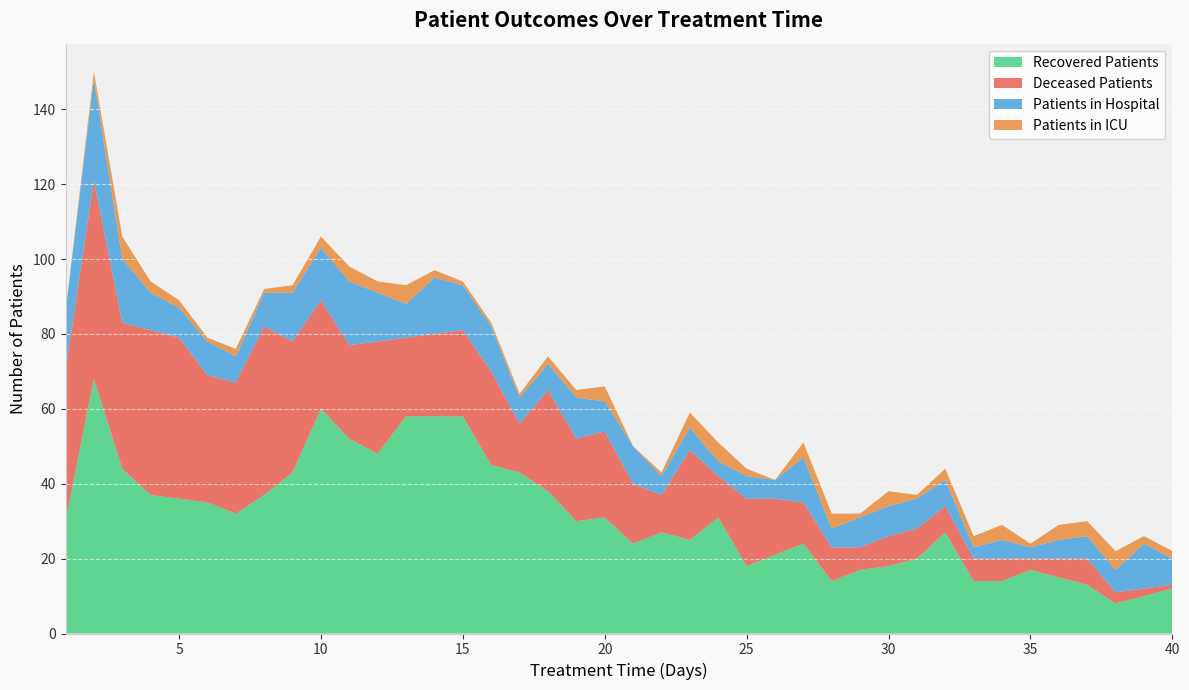

Reading left to right, extract all data points from this chart.

recovered_patients: 30	68	44	37	36	35	32	37	43	60	52	48	58	58	58	45	43	38	30	31	24	27	25	31	18	21	24	14	17	18	20	27	14	14	17	15	13	8	10	12
deceased_patients: 40	53	39	44	43	34	35	45	35	29	25	30	21	22	23	25	13	27	22	23	16	10	24	11	18	15	11	9	6	8	8	7	6	6	3	5	7	3	2	1
patients_in_hospital: 16	27	17	10	8	9	7	9	13	14	17	13	9	15	12	12	7	7	11	8	10	5	6	4	6	5	12	5	8	8	8	7	3	5	3	5	6	6	12	7
patients_in_icu: 0	2	6	3	2	1	2	1	2	3	4	3	5	2	1	1	1	2	2	4	0	1	4	5	2	0	4	4	1	4	1	3	3	4	1	4	4	5	2	2